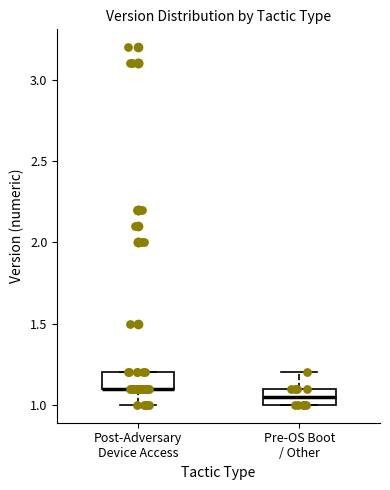

Reading left to right, transcribe this box plot: for each box, give where its median line is, the range the box spans, and where its two whiskers end, as read against the y-axis. The values are not printed on the chart, so give them approximately, as read against the axis.

Post-Adversary Device Access: median 1.10 (drawn on the box's lower edge), box 1.10 to 1.20, whiskers 1.00 to 1.20
Pre-OS Boot / Other: median 1.05, box 1.00 to 1.10, whiskers 1.00 to 1.20